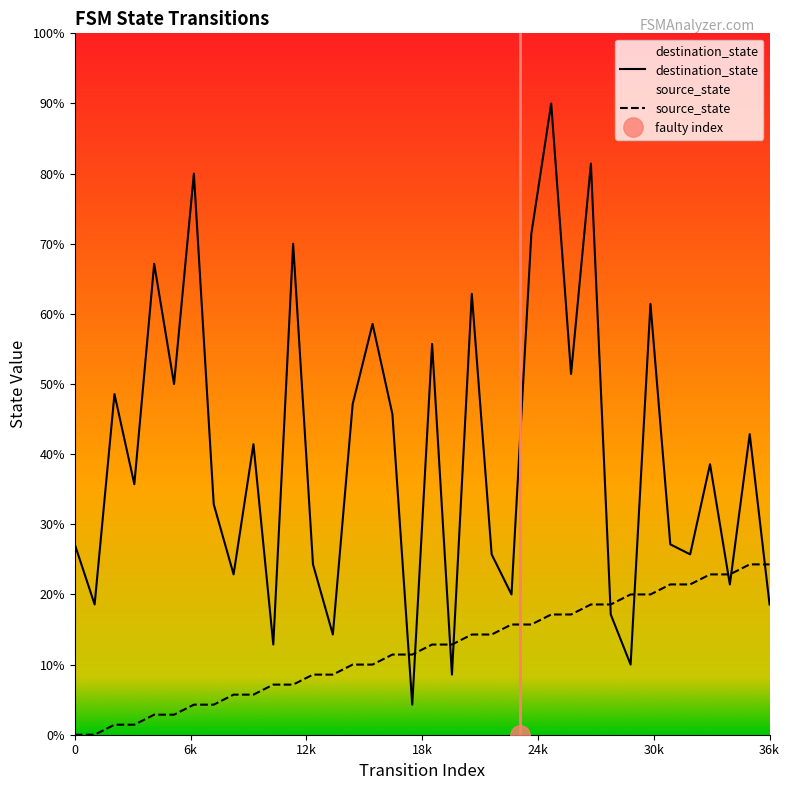

Which series has the largest total across all categories?

destination_state